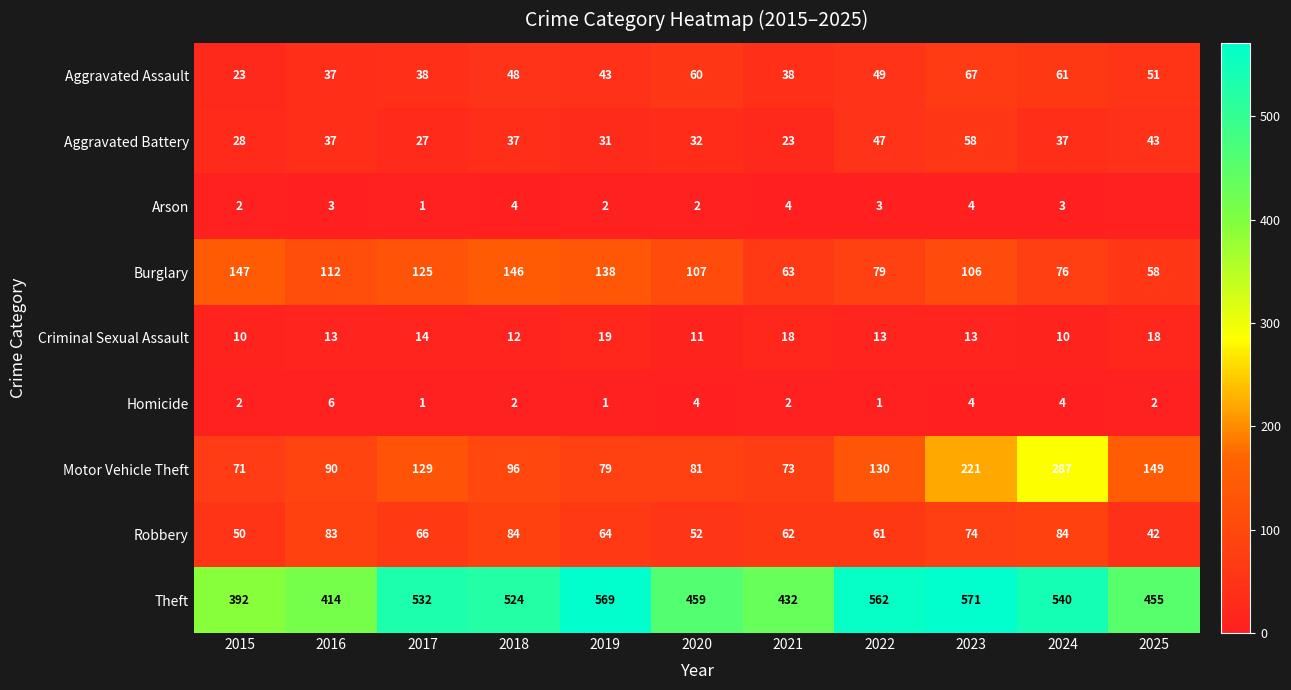

Between 2016 and 2021, which series saw the biggest shift?

Burglary